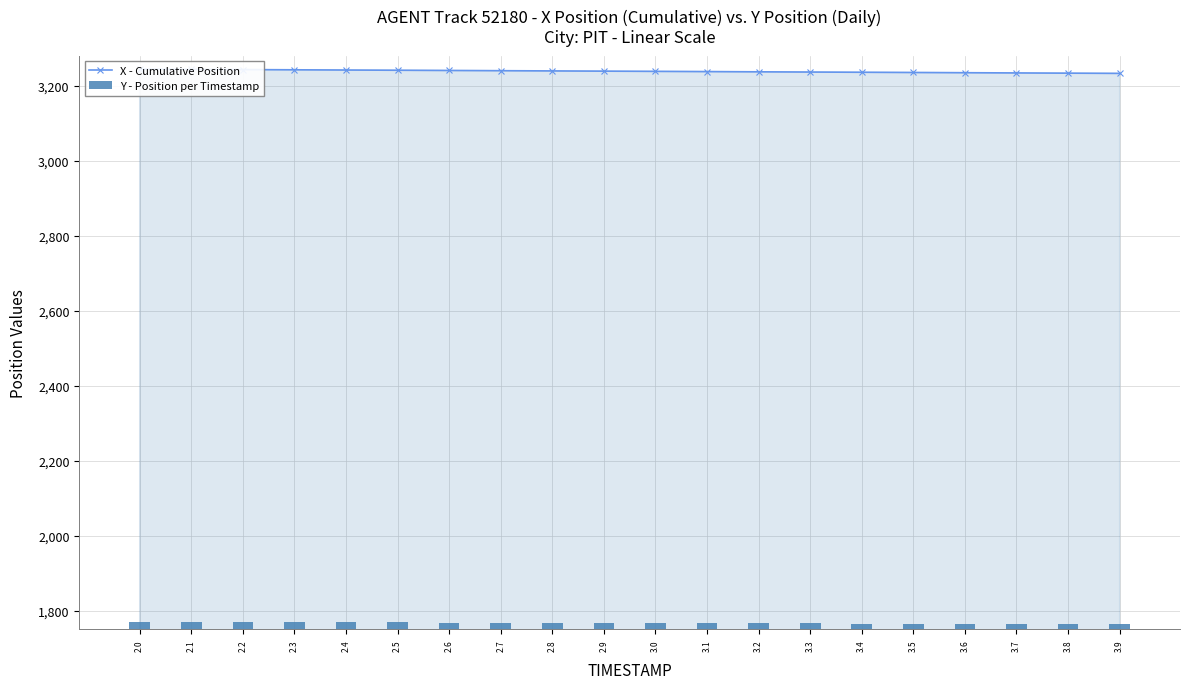

Reading left to right, transcribe all the data shown in this chart.

X - Cumulative Position: 3244.2	3243.6	3243.0	3242.4	3241.8	3241.2	3240.6	3240.0	3239.4	3238.8	3238.2	3237.6	3237.0	3236.4	3235.8	3235.2	3234.7	3234.1	3233.4	3232.8
Y - Position per Timestamp: 1770.7	1770.3	1769.9	1769.5	1769.2	1768.8	1768.4	1768.0	1767.7	1767.3	1766.9	1766.5	1766.2	1765.8	1765.4	1765.1	1764.7	1764.3	1763.9	1763.6